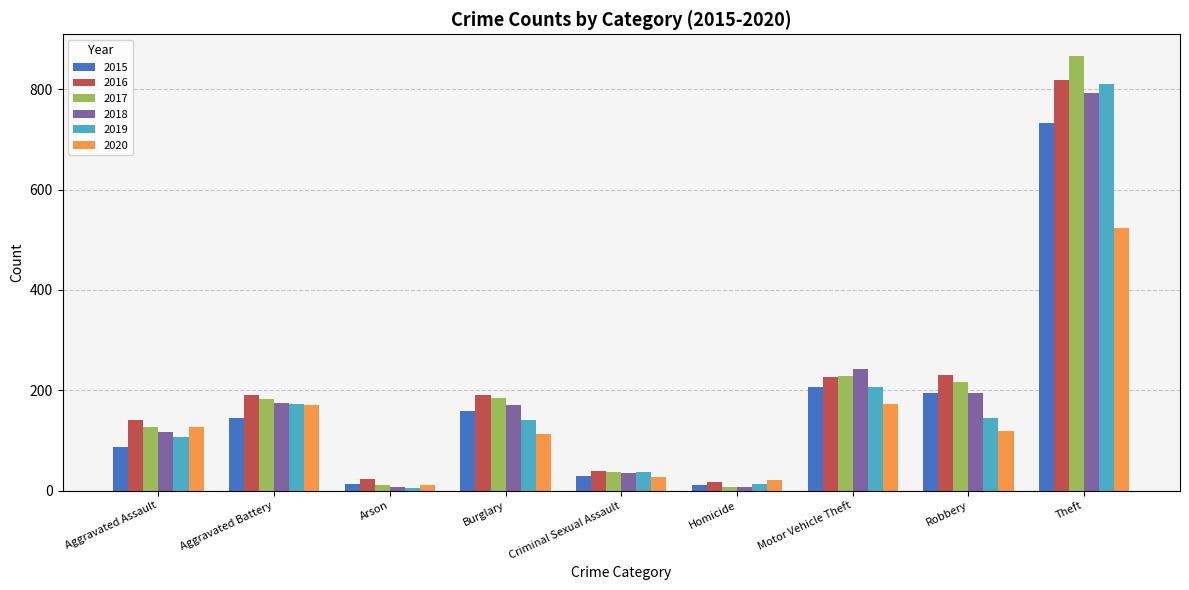

How many data points does each series have?

9